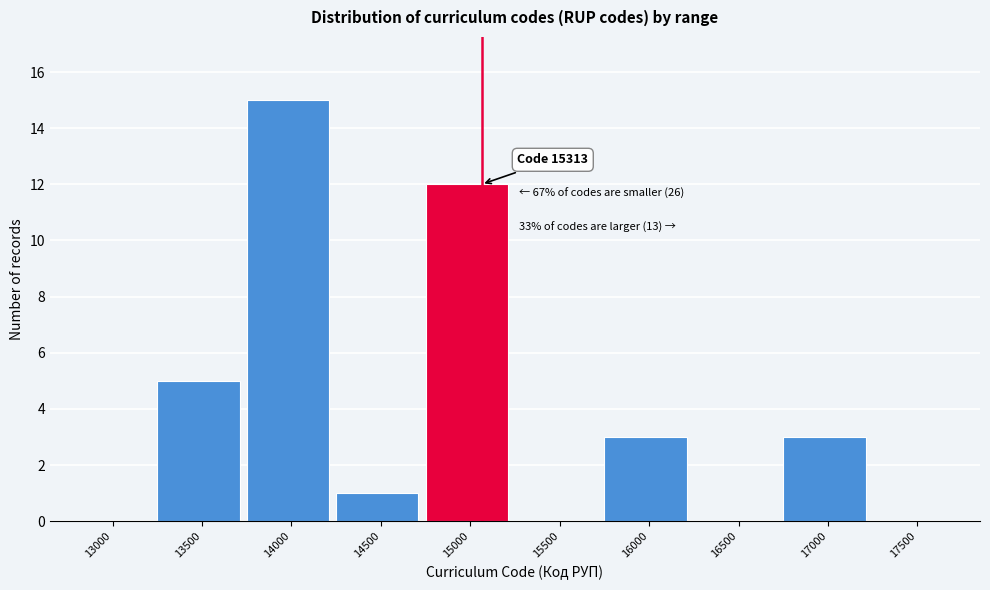

Reading left to right, what are all the values shown in this chart?

13000=0	13500=5	14000=15	14500=1	15000=12	15500=0	16000=3	16500=0	17000=3	17500=0